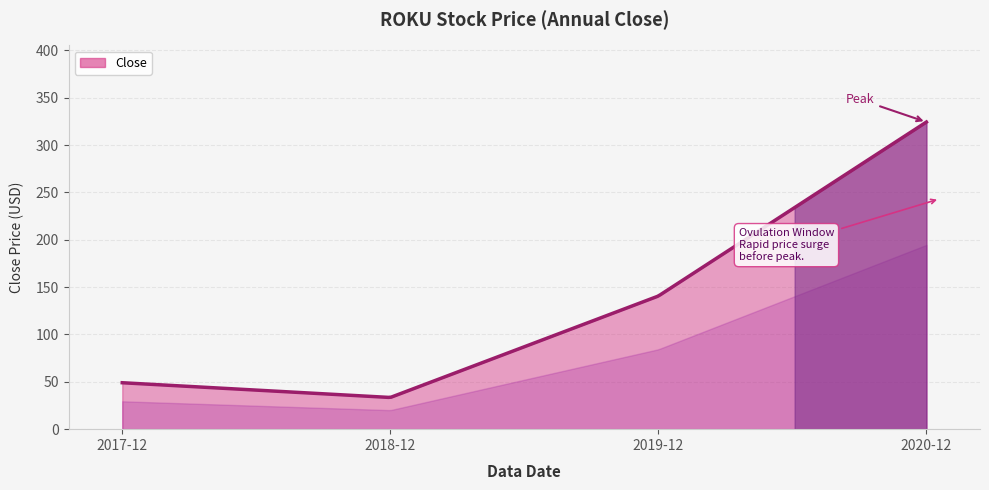

What is the difference between the maximum and minimum values?

290.8